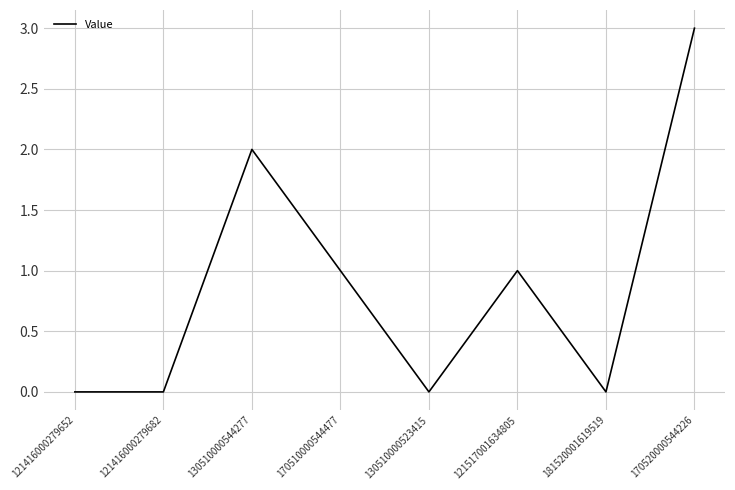

What is the sum of the values at 170510000544477 and 121517001634805?

2